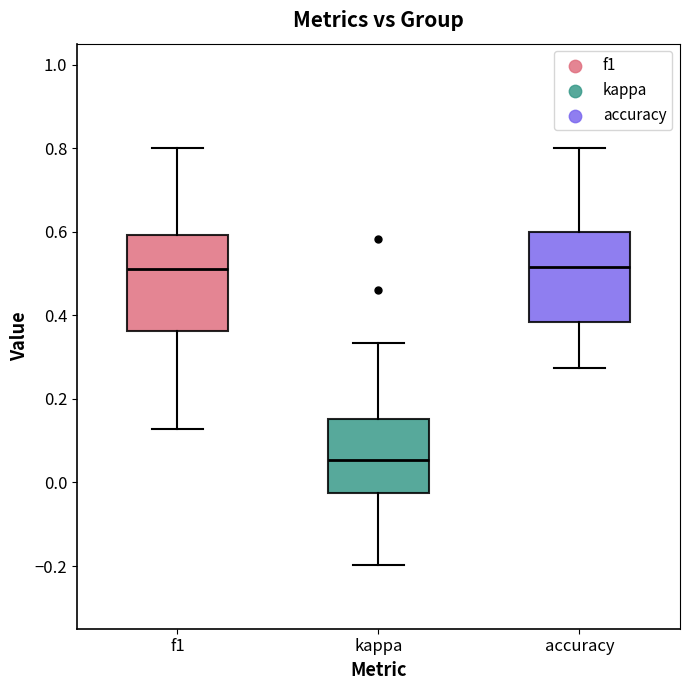

Reading left to right, read every box against the y-axis: the position of its median line, the range the box covers, and the ends of its whiskers. The values are not printed on the chart, so give them approximately, as read against the axis.

f1: median 0.52, box 0.36 to 0.60, whiskers 0.12 to 0.80
kappa: median 0.06, box -0.02 to 0.16, whiskers -0.20 to 0.34
accuracy: median 0.52, box 0.38 to 0.60, whiskers 0.28 to 0.80